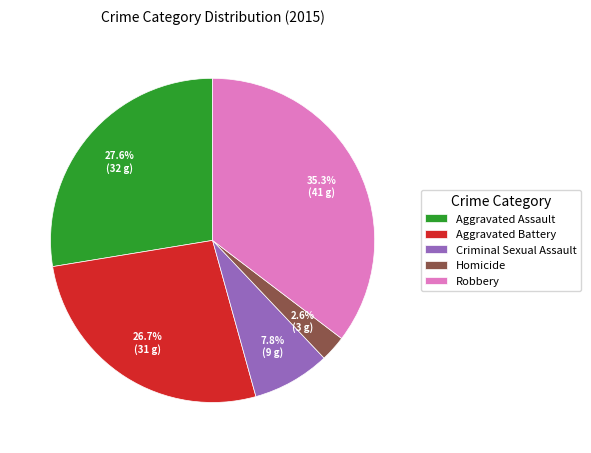

How many slices are in this pie chart?

5